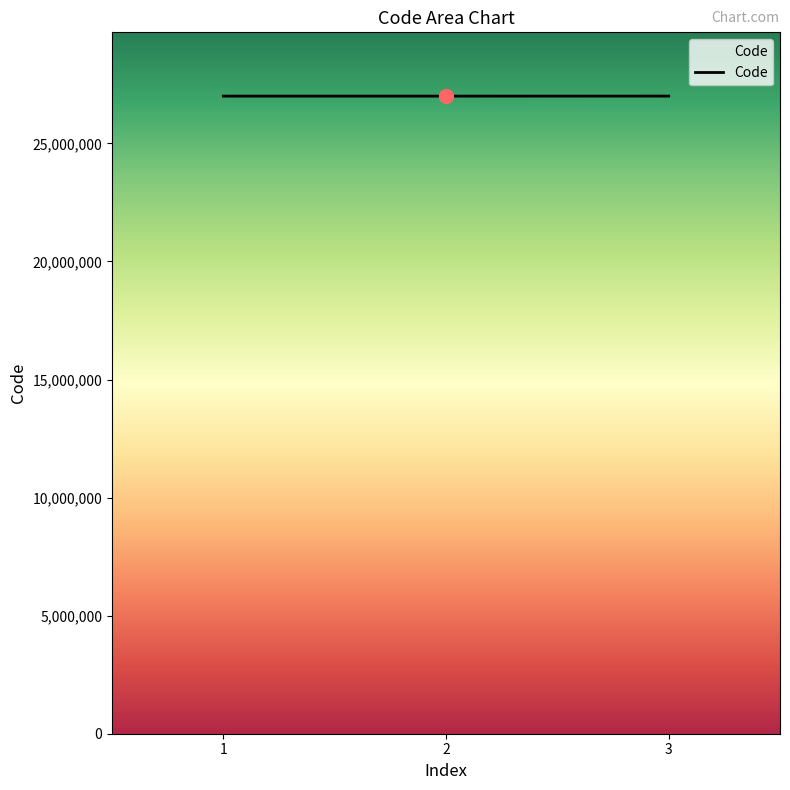

How many values are between 27000027 and 27001344?

3